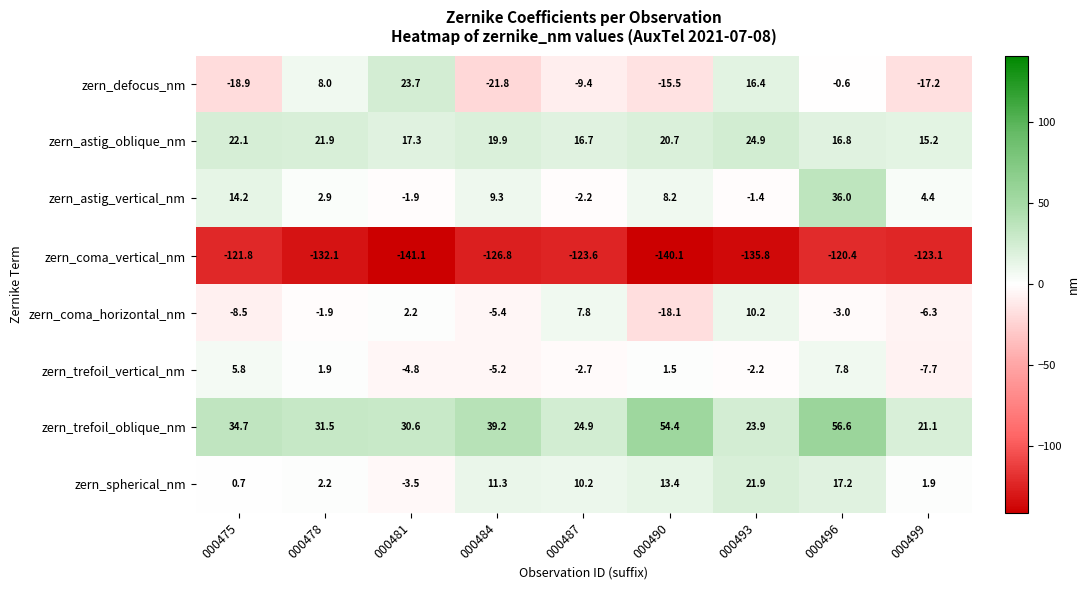

At which label is zern_coma_horizontal_nm closest to -3?

000496